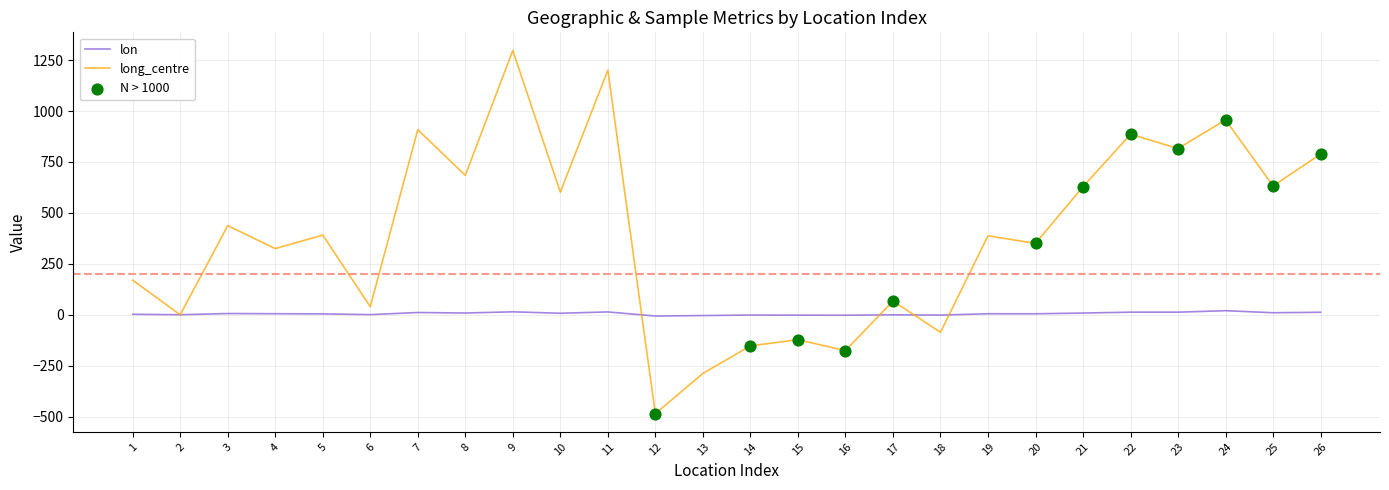

Which series has the widest spread of values?

long_centre